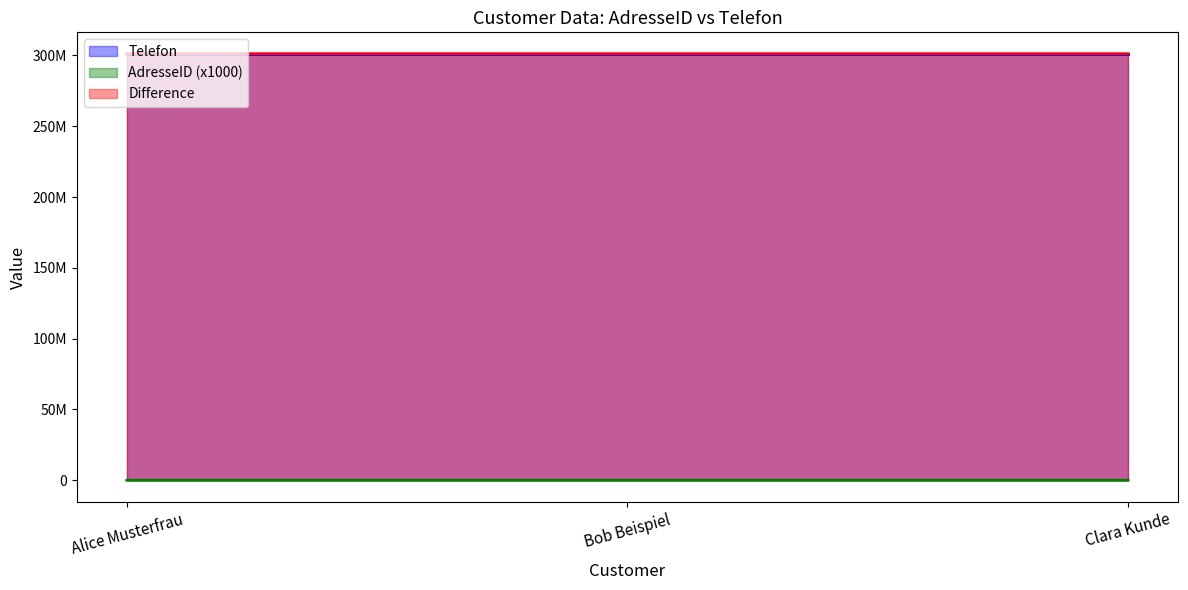

How many categories are shown in the chart?

3